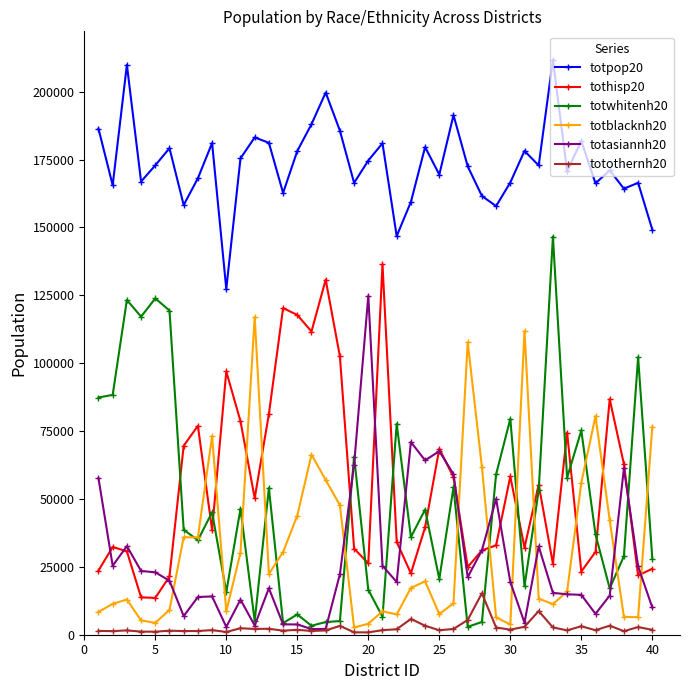

True or false: totasiannh20 has more than 1 points higher than both neighbors.

True